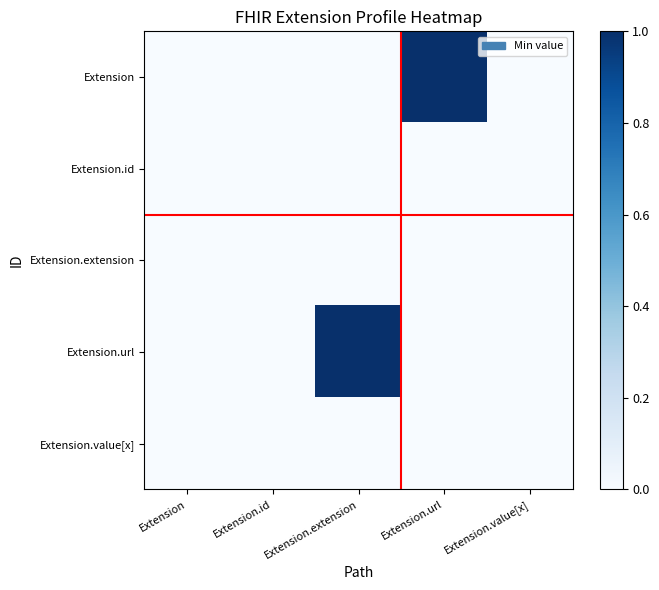

Reading left to right, extract all data points from this chart.

Extension: Extension=0	Extension.id=0	Extension.extension=0	Extension.url=1	Extension.value[x]=0
Extension.id: Extension=0	Extension.id=0	Extension.extension=0	Extension.url=0	Extension.value[x]=0
Extension.extension: Extension=0	Extension.id=0	Extension.extension=0	Extension.url=0	Extension.value[x]=0
Extension.url: Extension=0	Extension.id=0	Extension.extension=1	Extension.url=0	Extension.value[x]=0
Extension.value[x]: Extension=0	Extension.id=0	Extension.extension=0	Extension.url=0	Extension.value[x]=0